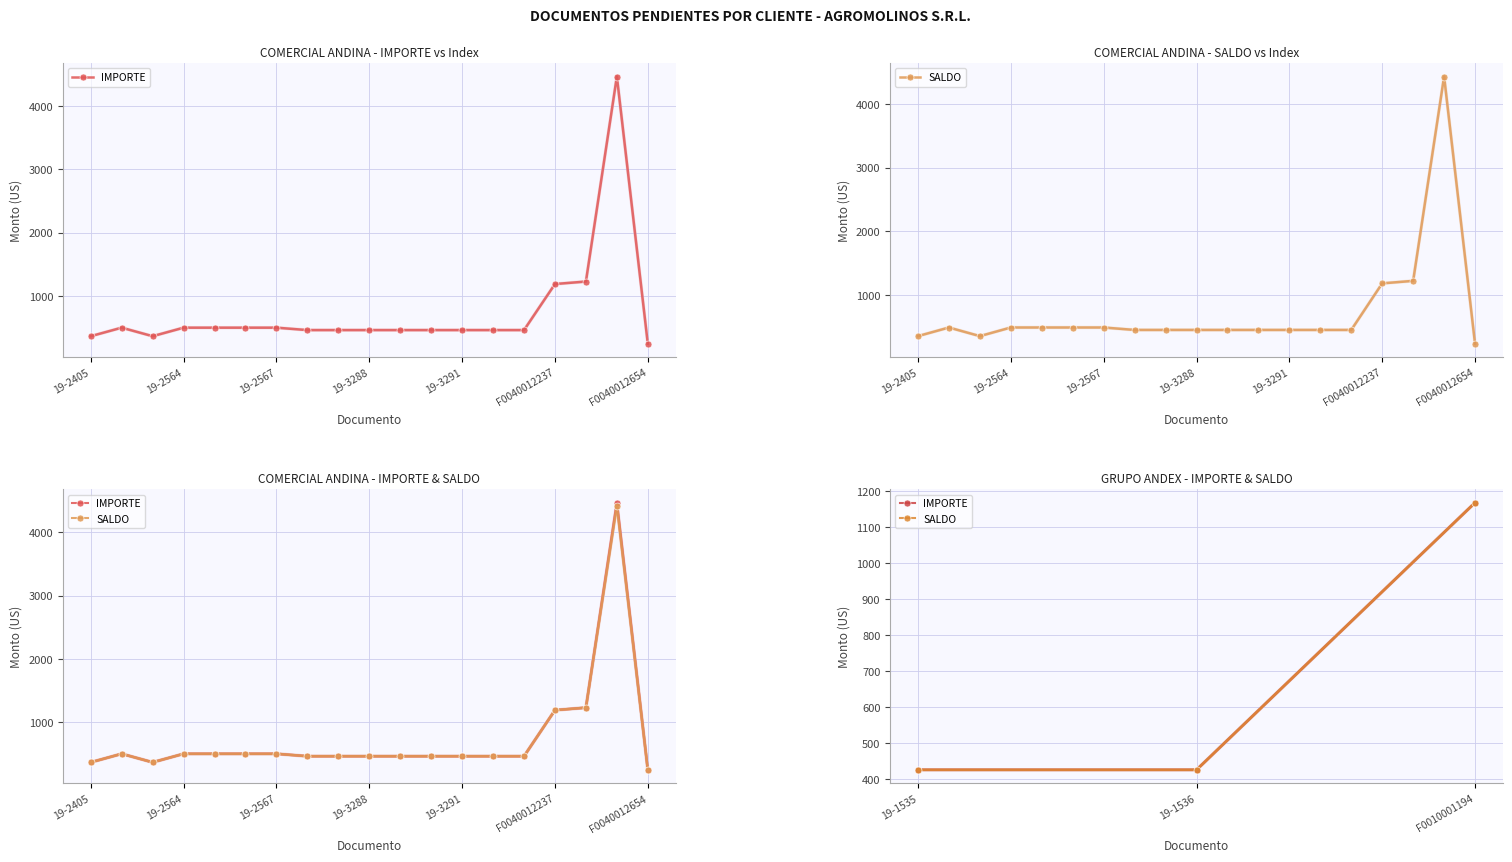

What is the lowest value of the SALDO series?

425.8